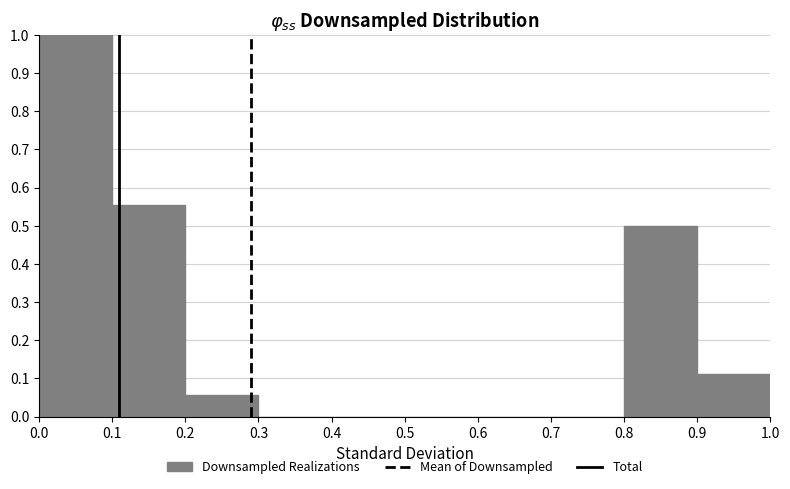

How tall is the bar that spans 0.1 to 0.2 on the x-axis? The values are not printed on the chart, so give them approximately, as read against the axis.

0.56